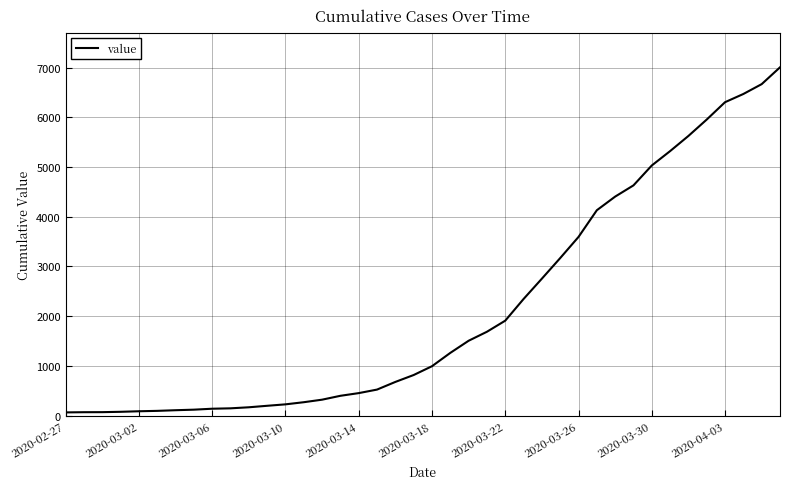

What is the greatest value displayed?

7004